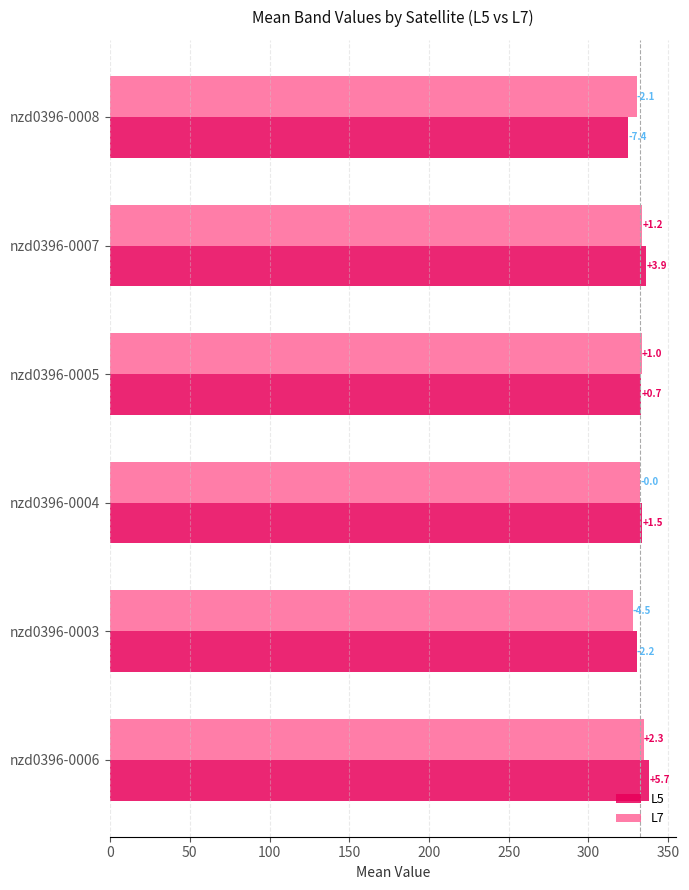

What are all the series names shown in the legend?

L5, L7